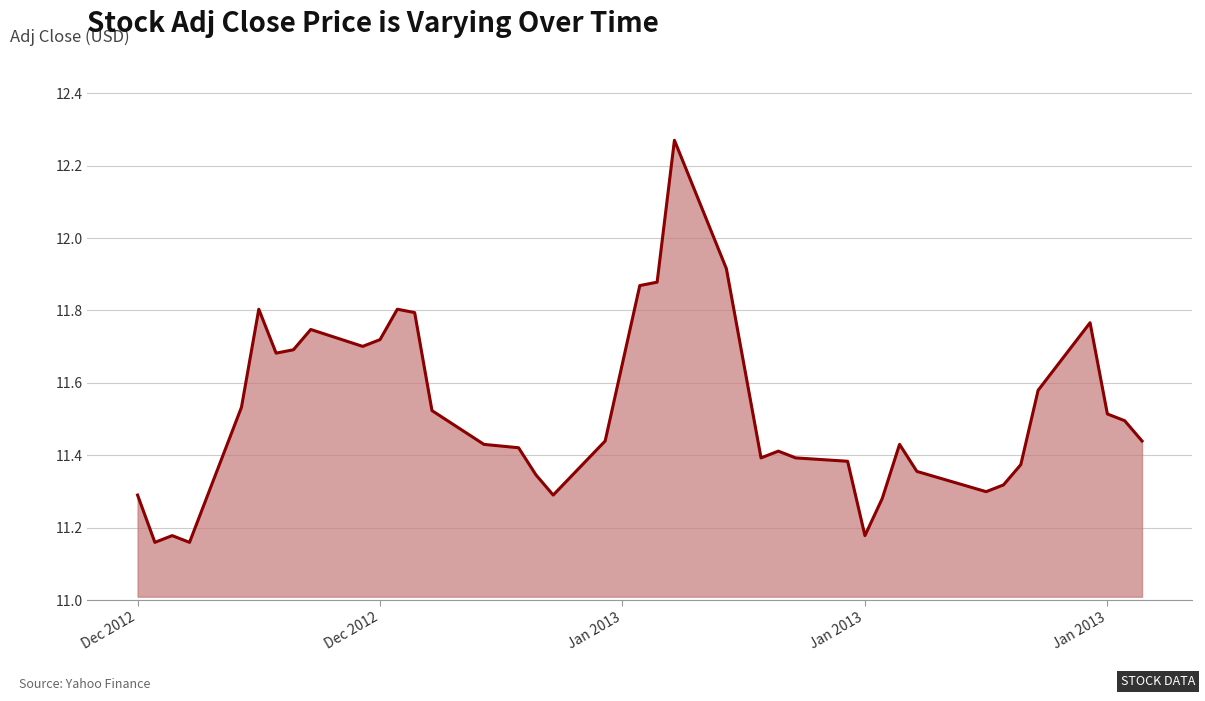

What is the difference between the maximum and minimum values?

1.1